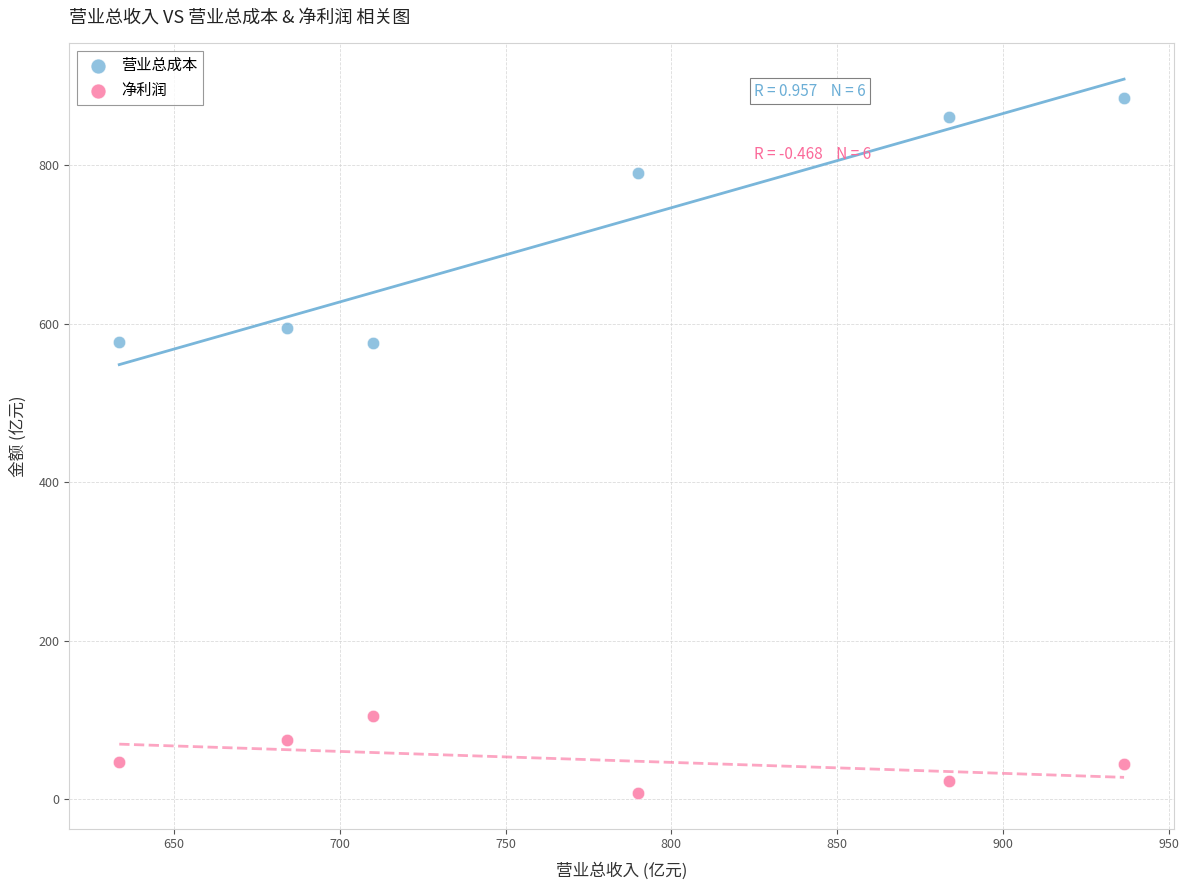

In the 营业总成本 series, what Y value is closest to 730?

790.7